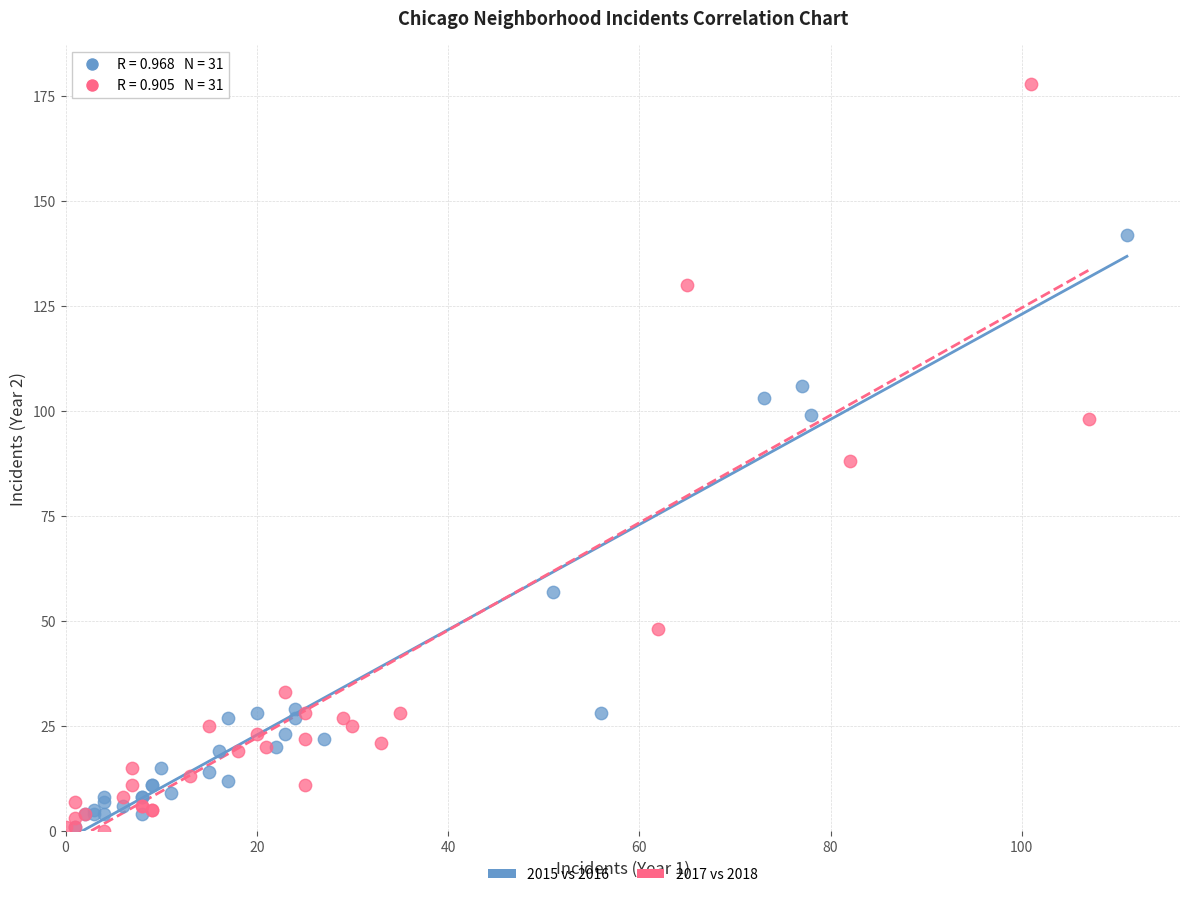

Which series has the widest spread of Y values?

2017 vs 2018